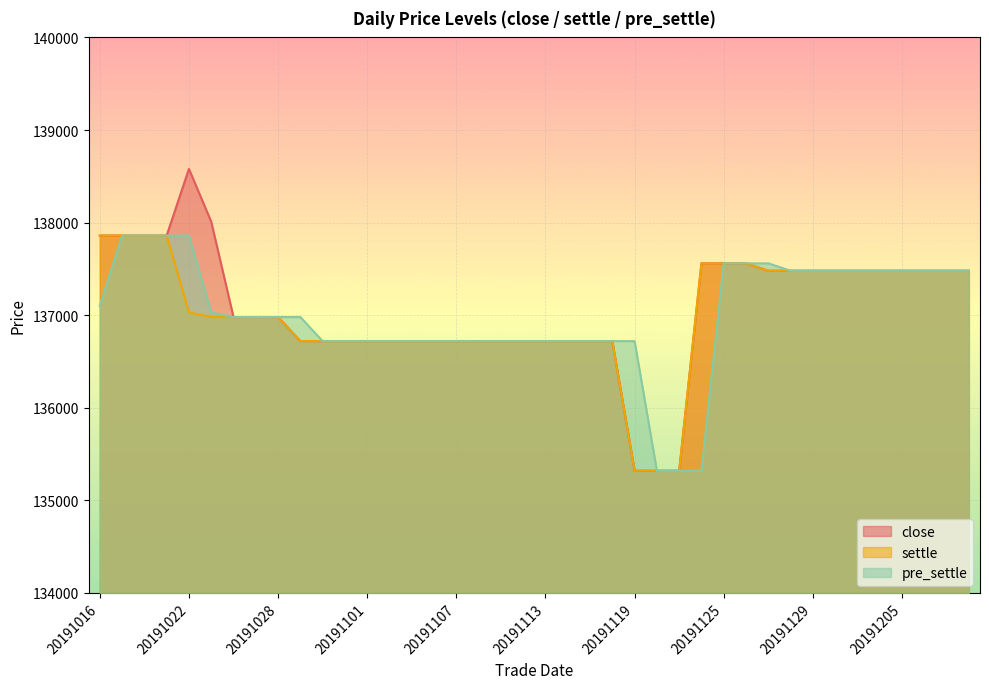

What is the lowest value of the settle series?

135320